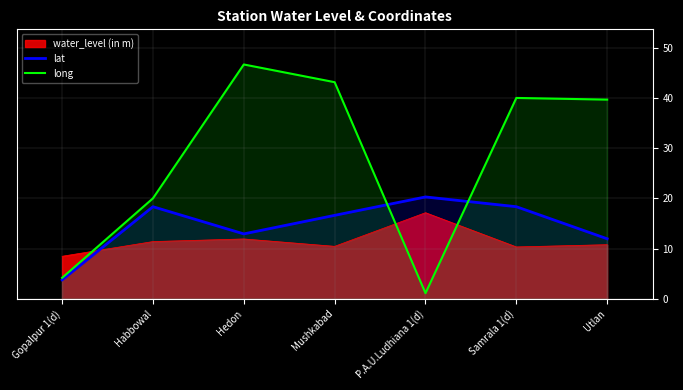

What is the difference between the maximum and second lowest values in the lat series?

8.3